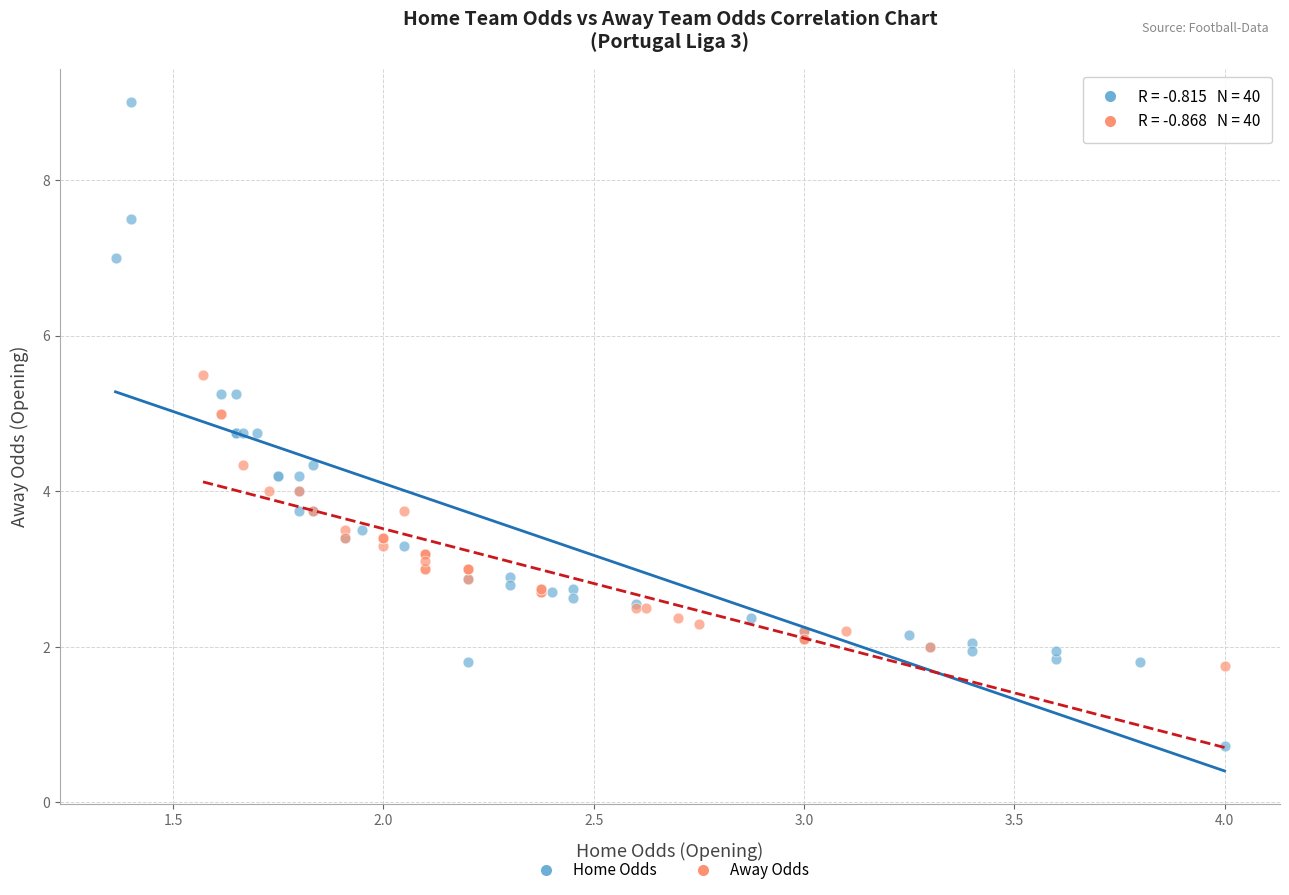

Which series contains the highest Y value?

Home Odds